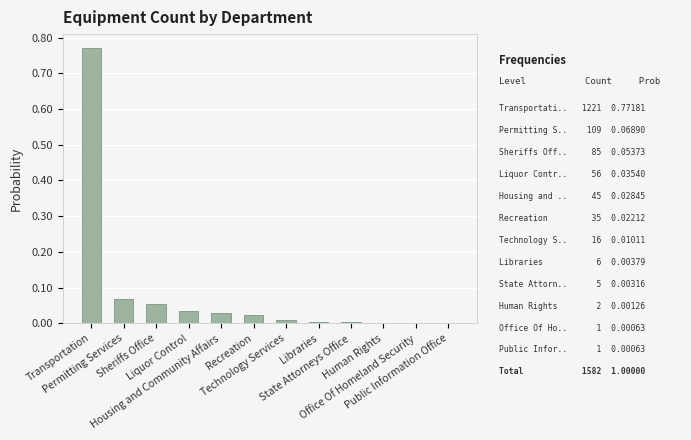

What is the sum of all values?

1.0